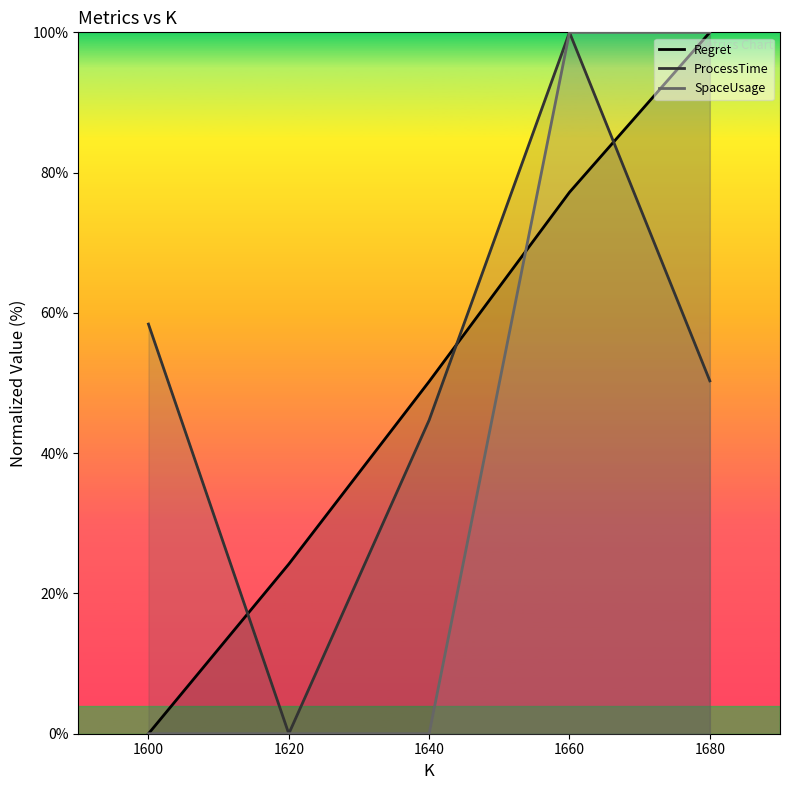

Between 1620 and 1660, which is larger?

1660